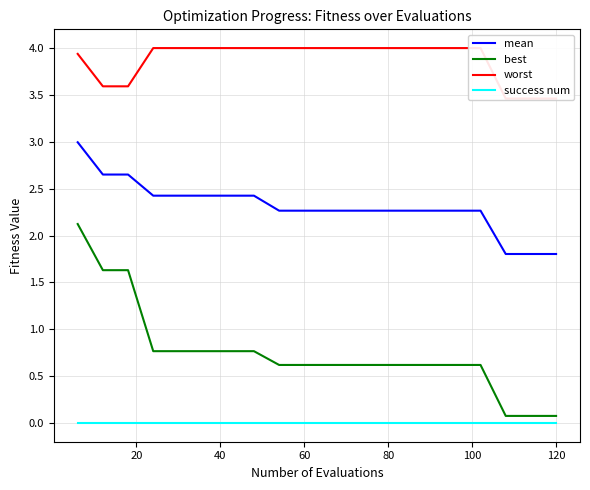

True or false: mean and success num intersect in this chart.

False